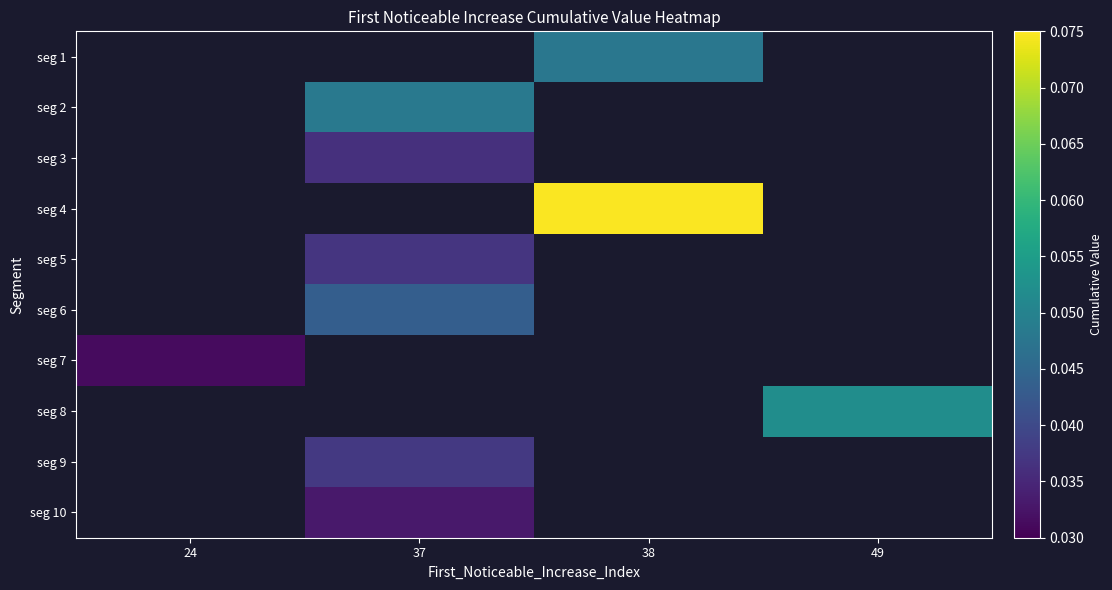

True or false: seg 3 has a value of 0.0 at 37.

True